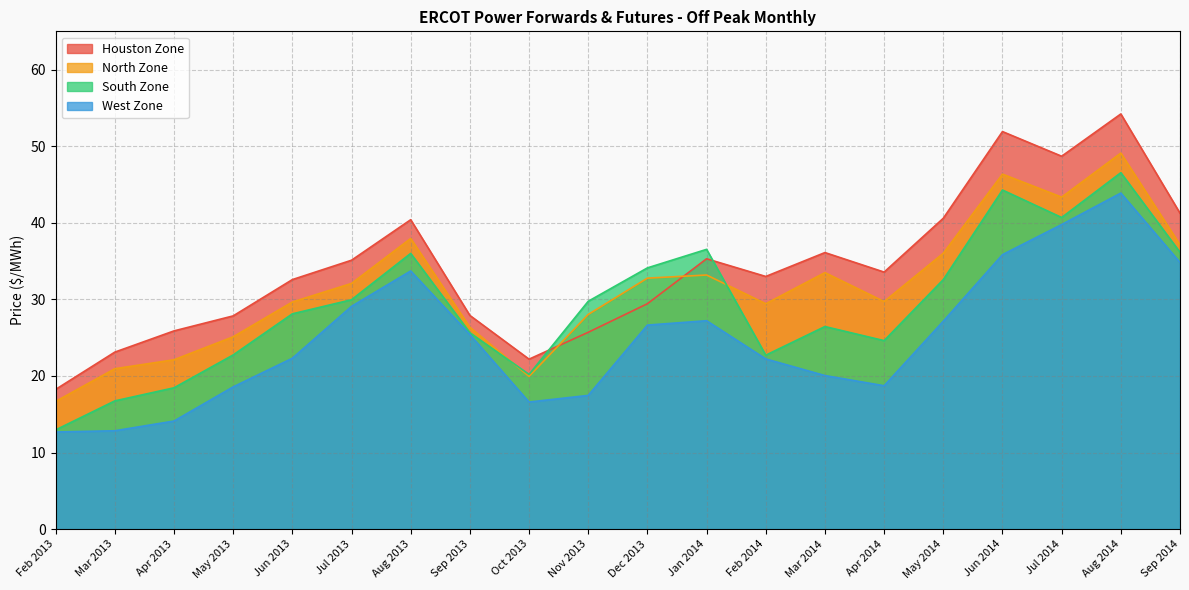

At which label does North Zone first exceed 32?

Jul 2013